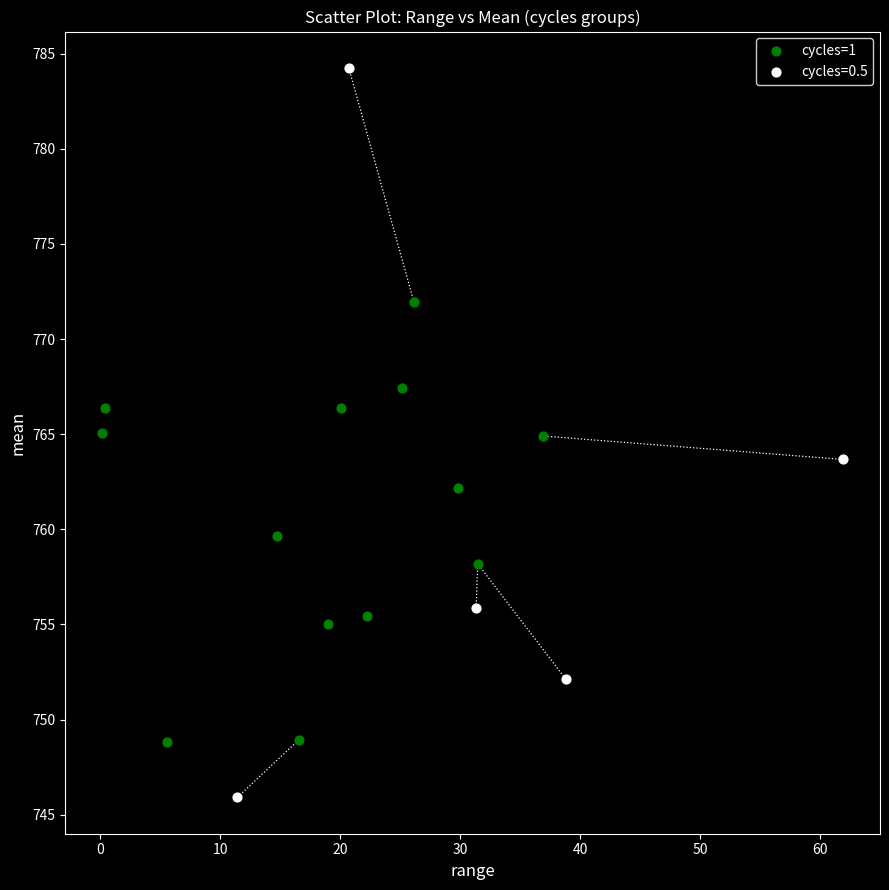

Which series reaches the maximum Y coordinate?

cycles=0.5